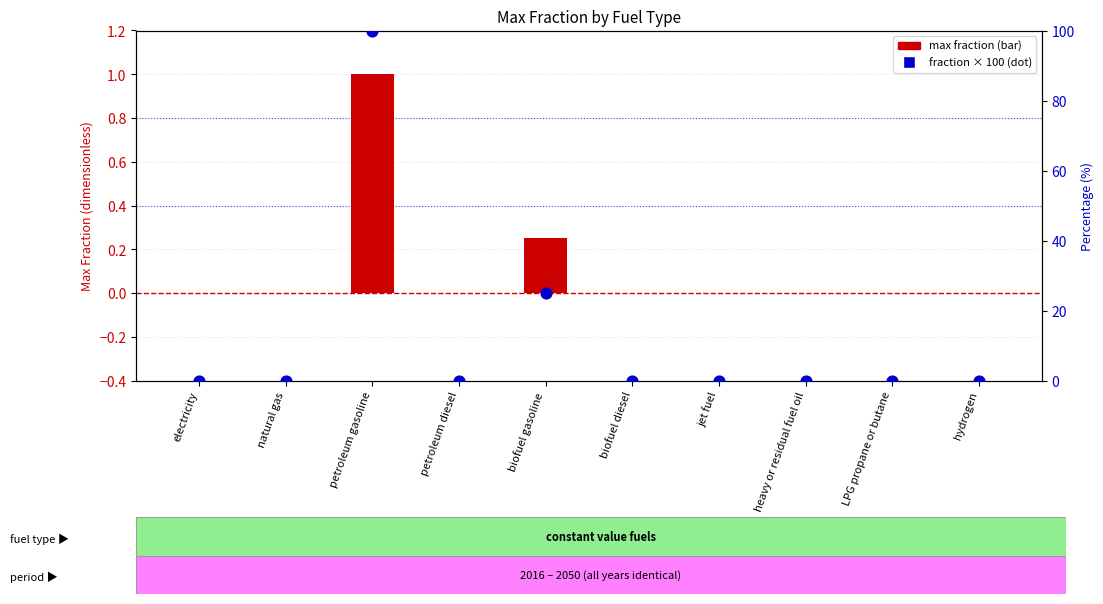

What are all the series names shown in the legend?

max fraction, fraction × 100